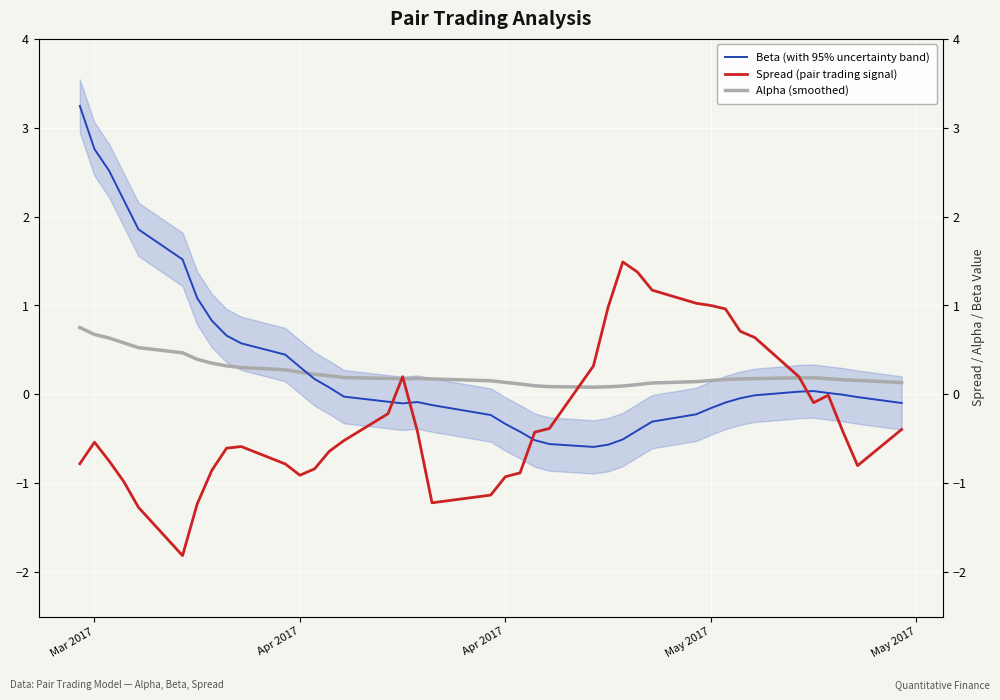

At which label does Beta (with 95% uncertainty band) first exceed 0?

Mar 2017